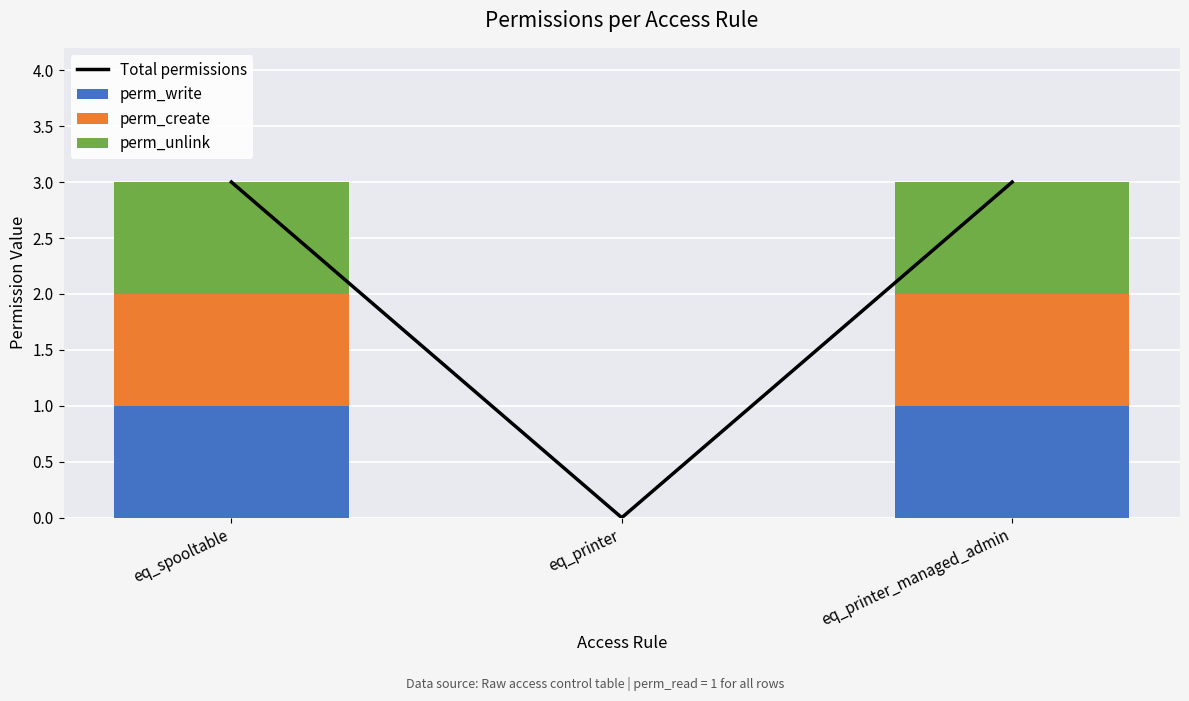

True or false: perm_write has a value of 0 at eq_spooltable.

False